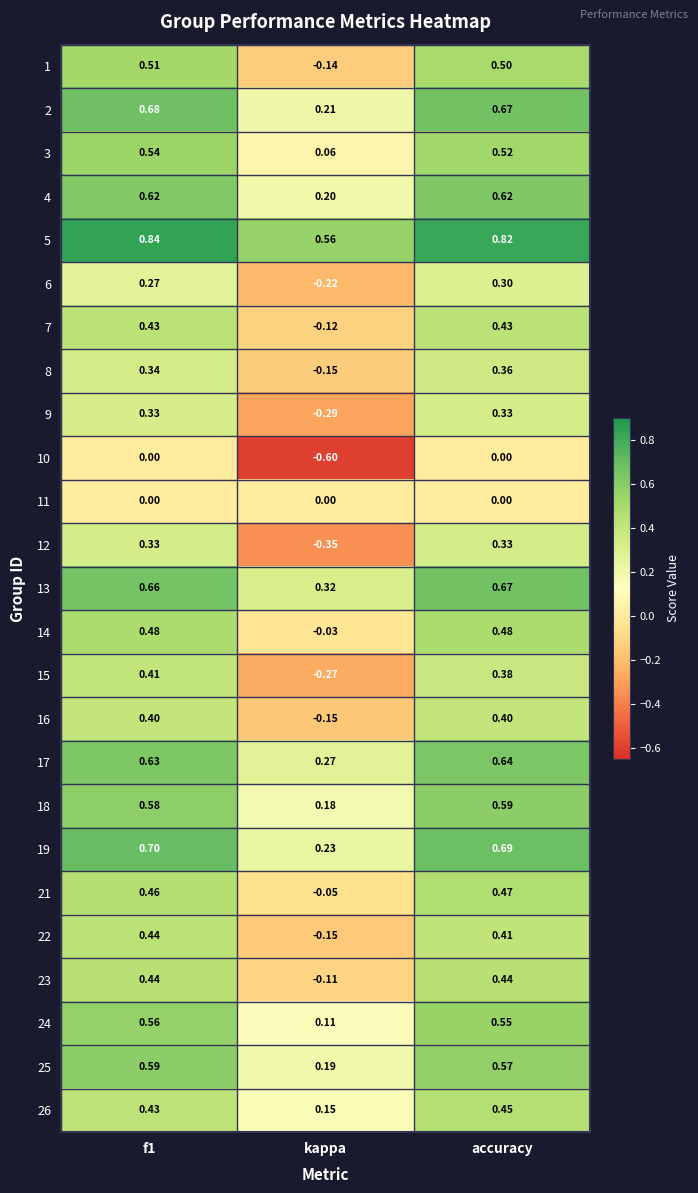

Where is 23 nearest to the value 0?

kappa